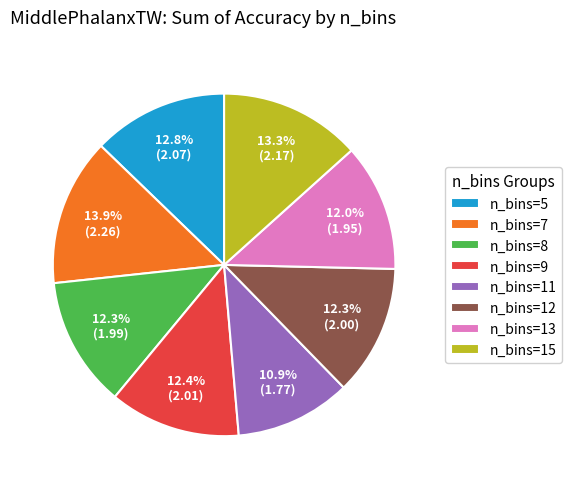

What portion of the pie excludes n_bins=12?

87.7%